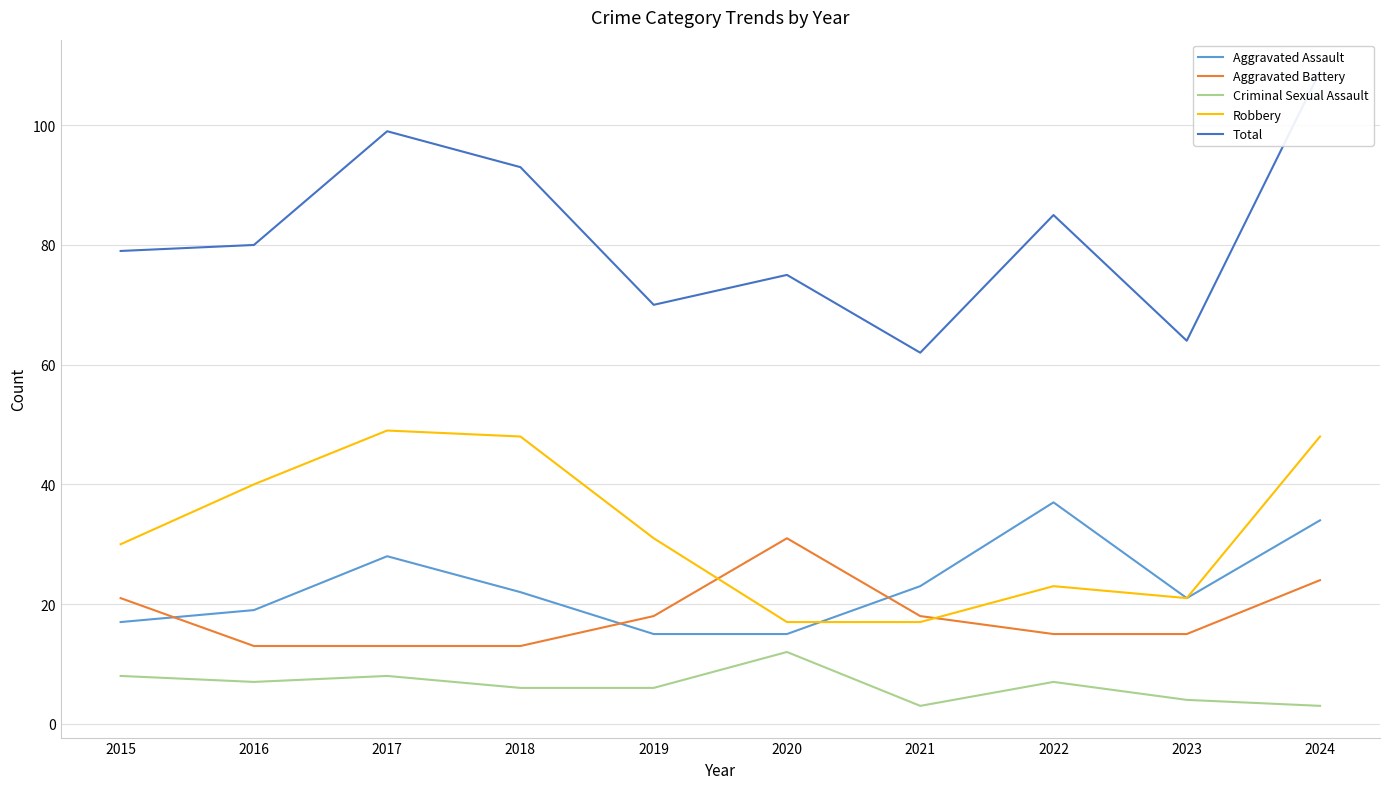

Where is the first local maximum for Criminal Sexual Assault?

2017